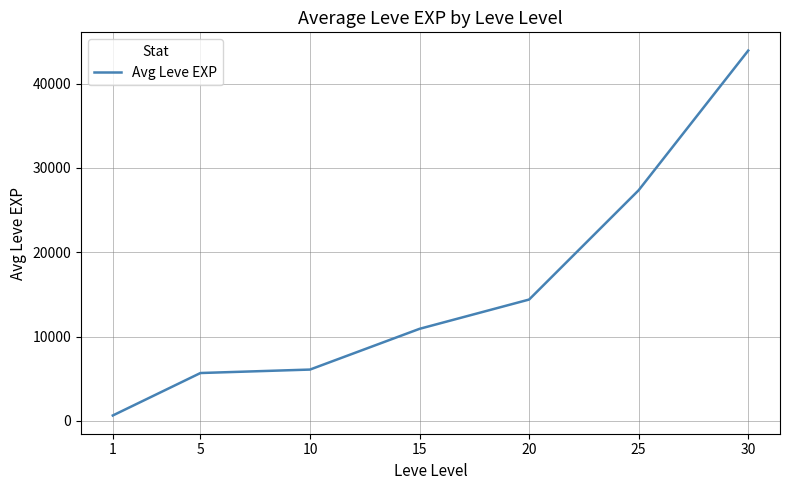

Reading left to right, transcribe all the data shown in this chart.

1=633.3	5=5670.0	10=6080.0	15=10913.3	20=14386.7	25=27356.7	30=43922.5